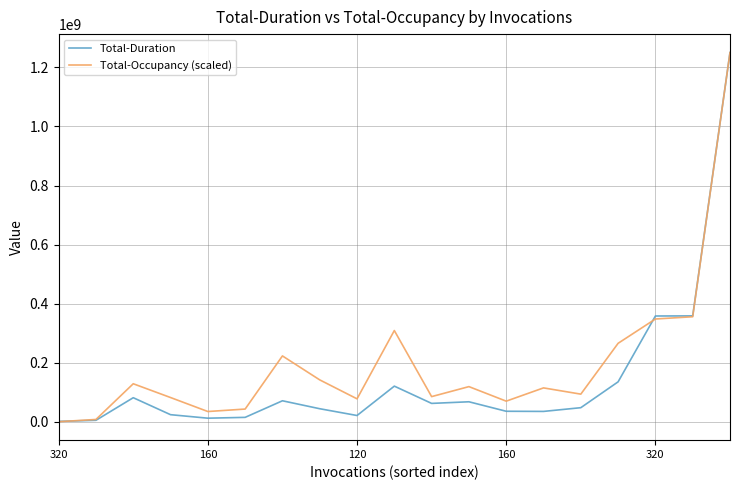

What is the highest value of the Total-Occupancy (scaled) series?

1250206080.0